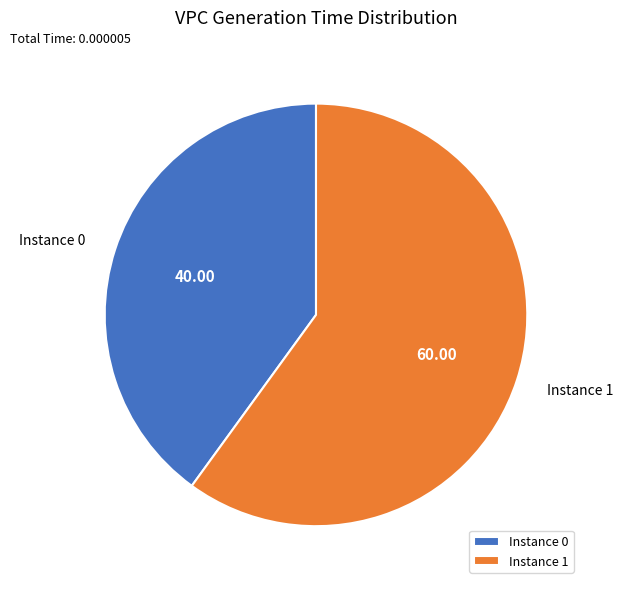

Which category accounts for the majority?

Instance 1